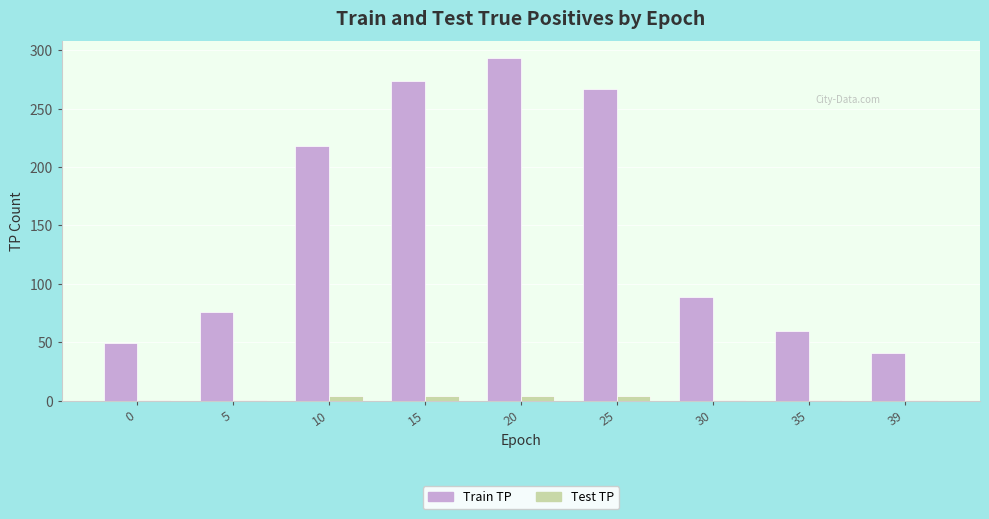

Reading right to left, list all the values displayed in this chart.

Train TP: 41	60	89	267	293	274	218	76	49
Test TP: 1	1	1	4	4	4	4	1	1